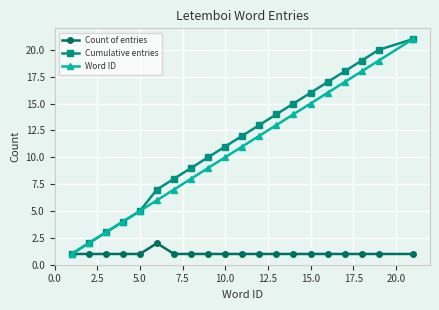

What is the maximum value for Cumulative entries?

21